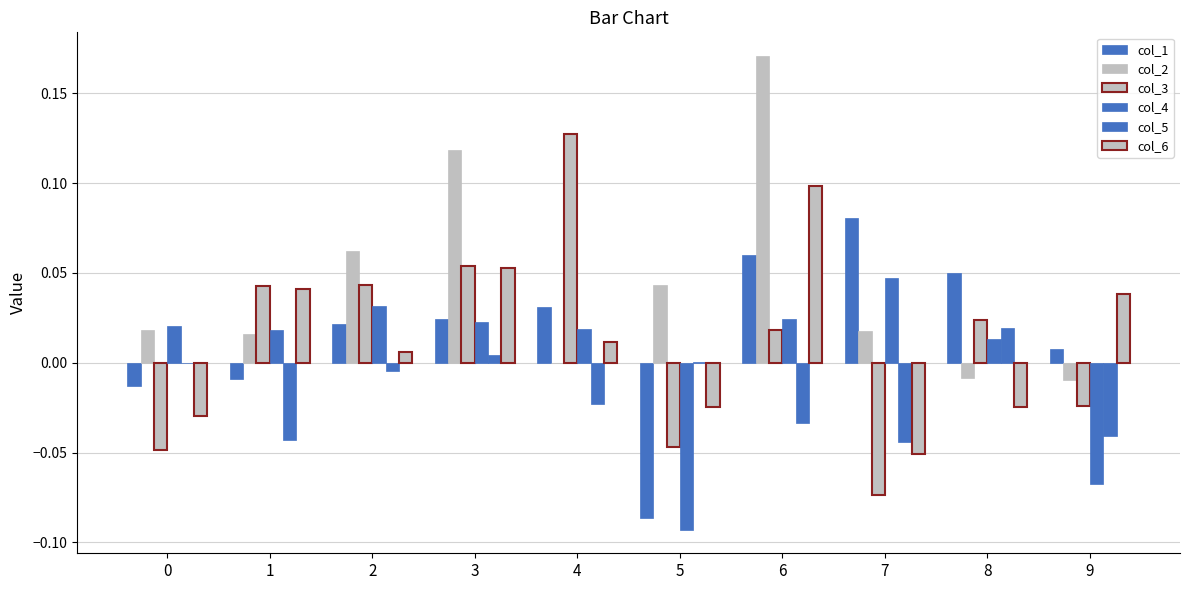

Where does the col_3 series first go above 0?

1